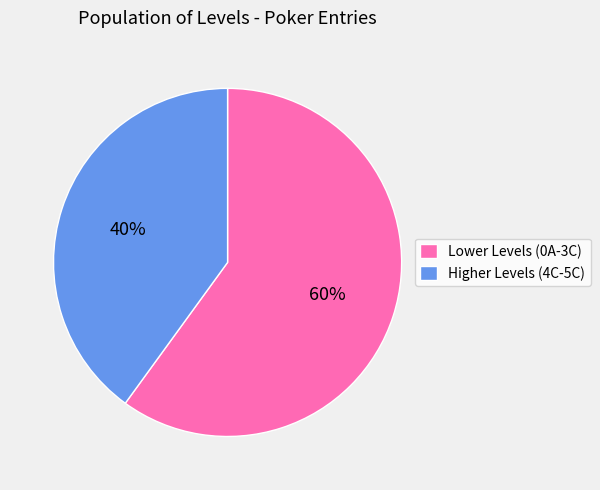

Rank the categories by value from lowest to highest.

Higher Levels (4C-5C), Lower Levels (0A-3C)